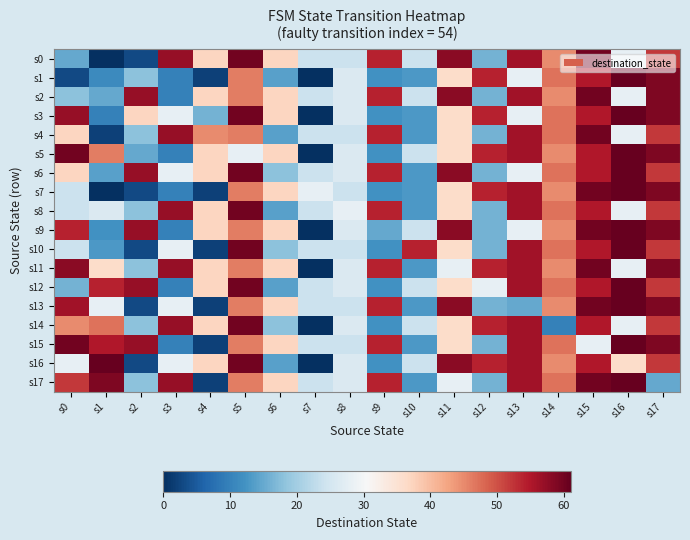

At s2, list the series in order from largest to smallest.

s2, s6, s9, s12, s15, s3, s1, s4, s8, s11, s14, s17, s5, s0, s7, s10, s13, s16